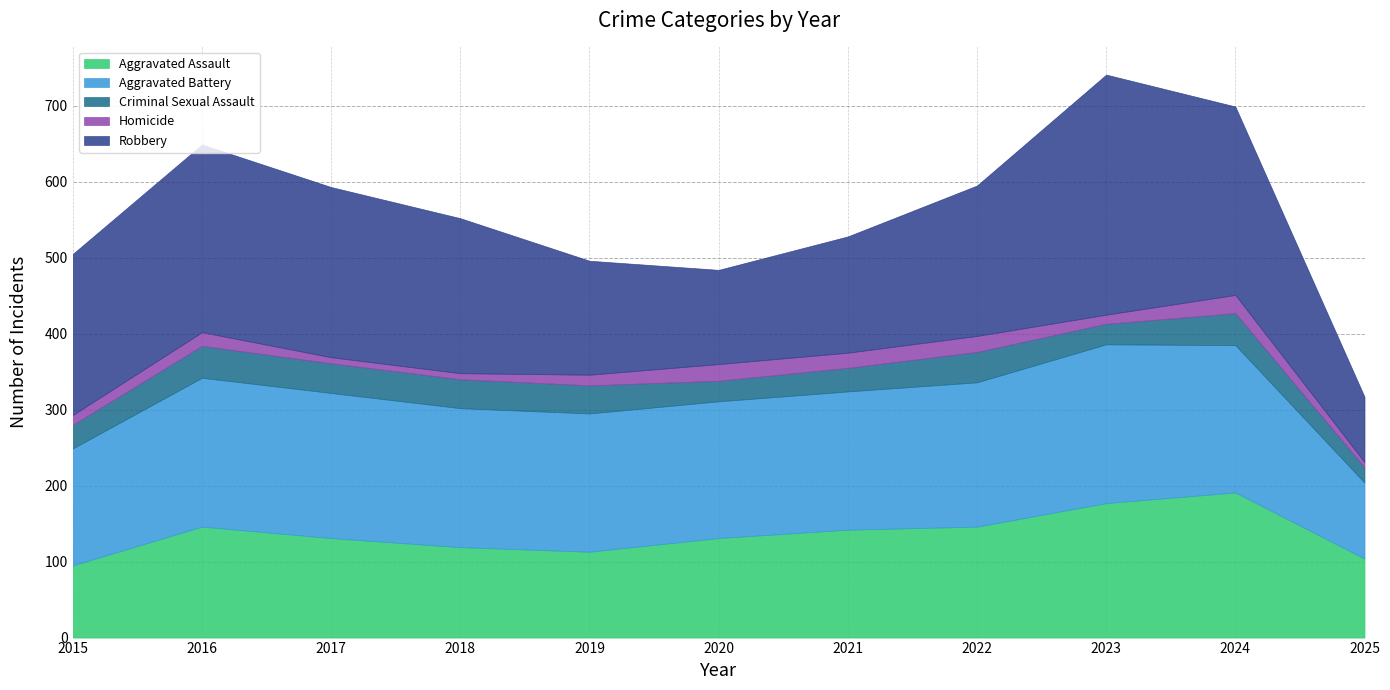

At which category does Aggravated Assault reach its first local peak?

2016